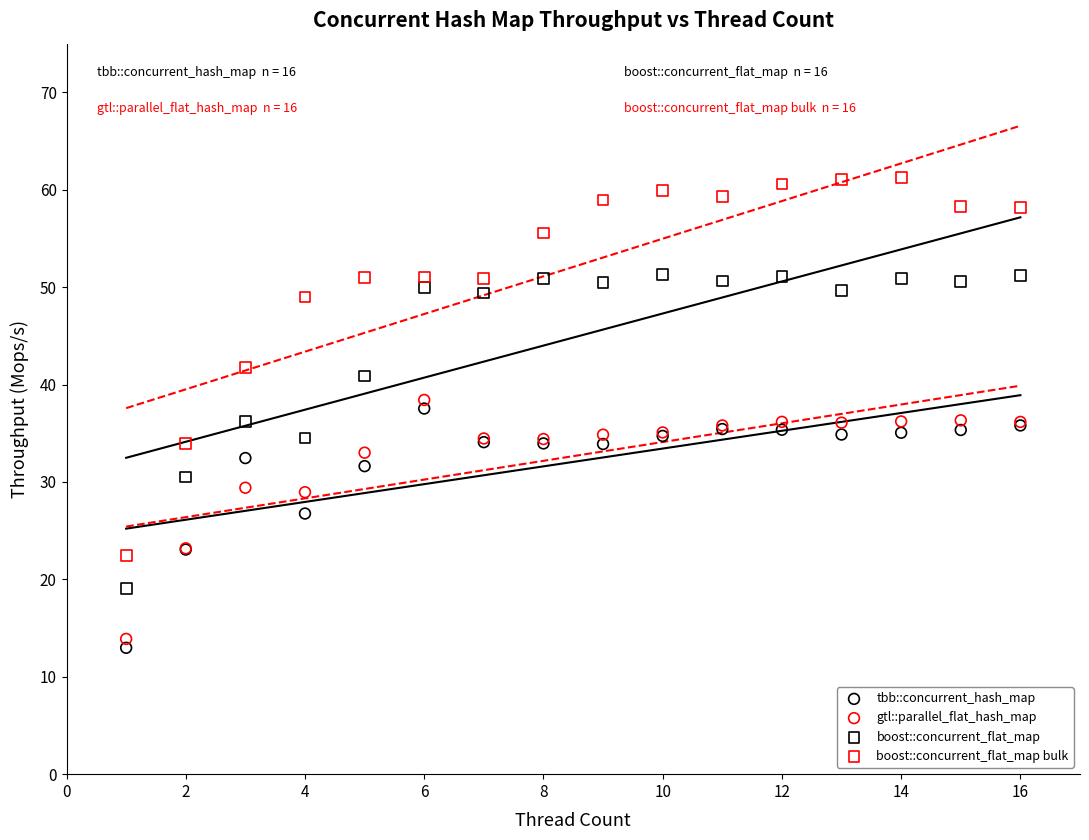

Which series has the widest spread of Y values?

boost::concurrent_flat_map bulk